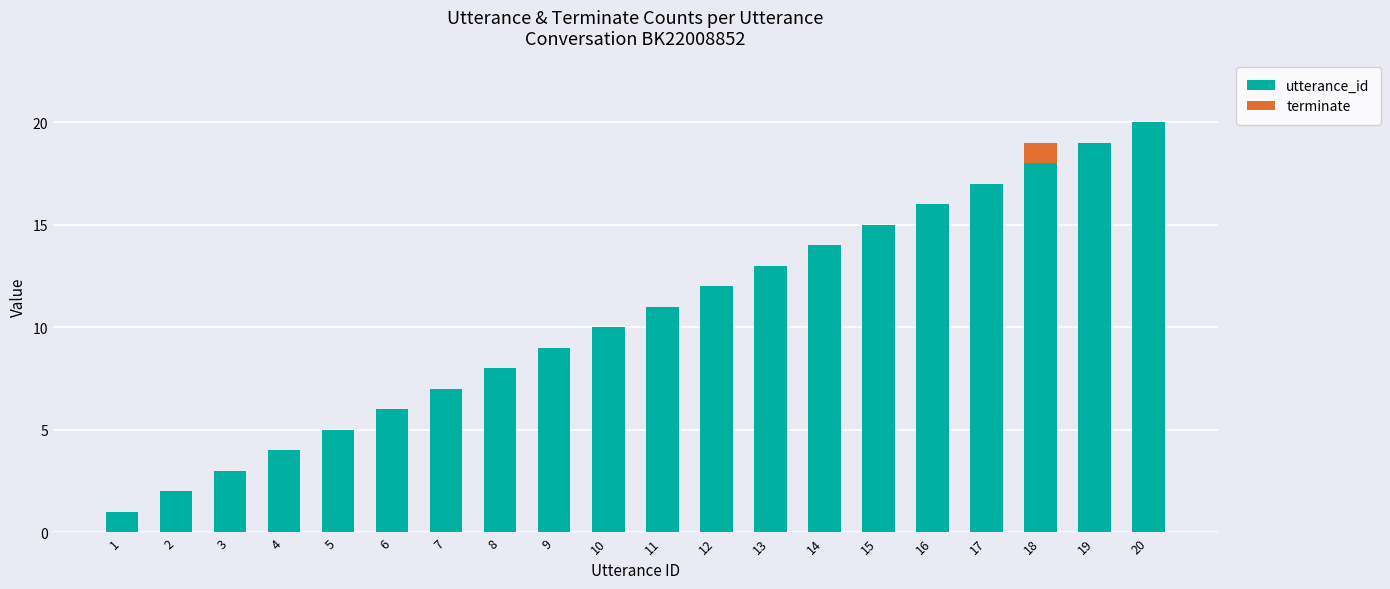

The utterance_id series shows 5 at 5. True or false?

True